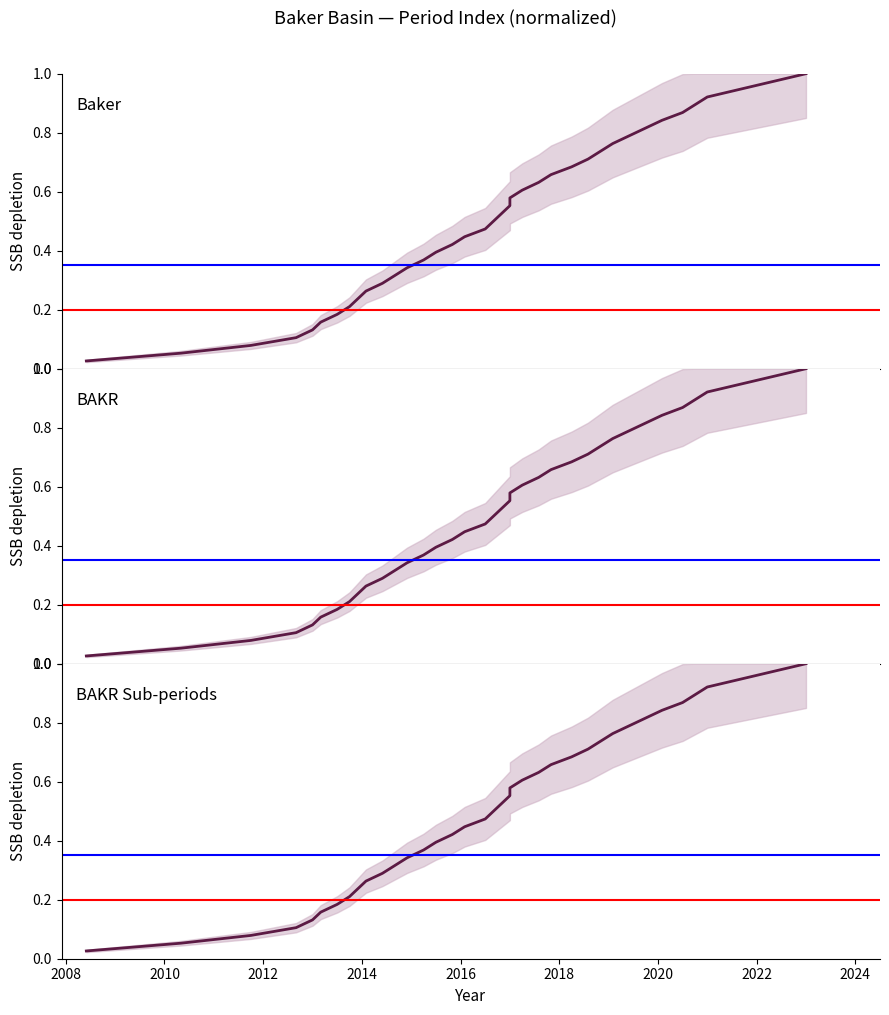

Reading left to right, what are all the values shown in this chart?

Baker: 0.0	0.1	0.1	0.1	0.1	0.2	0.2	0.2	0.2	0.3	0.3	0.3	0.3	0.4	0.4	0.4	0.4	0.5	0.5	0.5	0.6	0.6	0.6	0.6	0.7	0.7	0.7	0.7	0.8	0.8	0.8	0.8	0.9	0.9	0.9	0.9	1.0	1.0
BAKR: 0.0	0.1	0.1	0.1	0.1	0.2	0.2	0.2	0.2	0.3	0.3	0.3	0.3	0.4	0.4	0.4	0.4	0.5	0.5	0.5	0.6	0.6	0.6	0.6	0.7	0.7	0.7	0.7	0.8	0.8	0.8	0.8	0.9	0.9	0.9	0.9	1.0	1.0
BAKR Sub-periods: 0.0	0.1	0.1	0.1	0.1	0.2	0.2	0.2	0.2	0.3	0.3	0.3	0.3	0.4	0.4	0.4	0.4	0.5	0.5	0.5	0.6	0.6	0.6	0.6	0.7	0.7	0.7	0.7	0.8	0.8	0.8	0.8	0.9	0.9	0.9	0.9	1.0	1.0